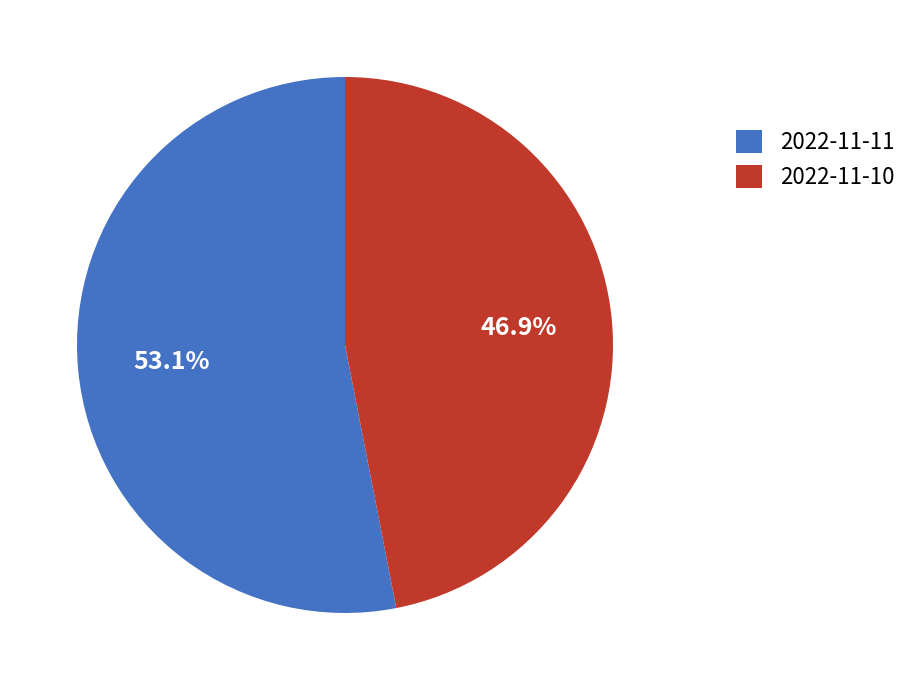

To the nearest percent, what portion does 2022-11-10 represent?

47%